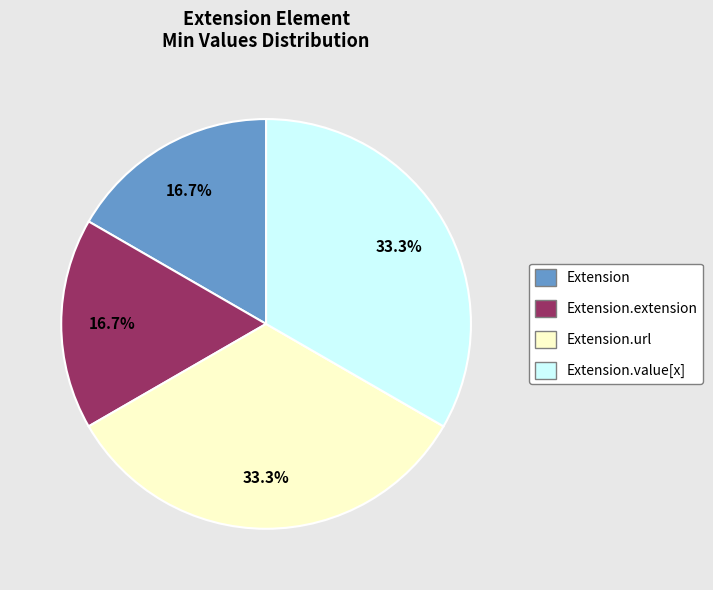

Is there any slice that represents more than half of the pie?

No